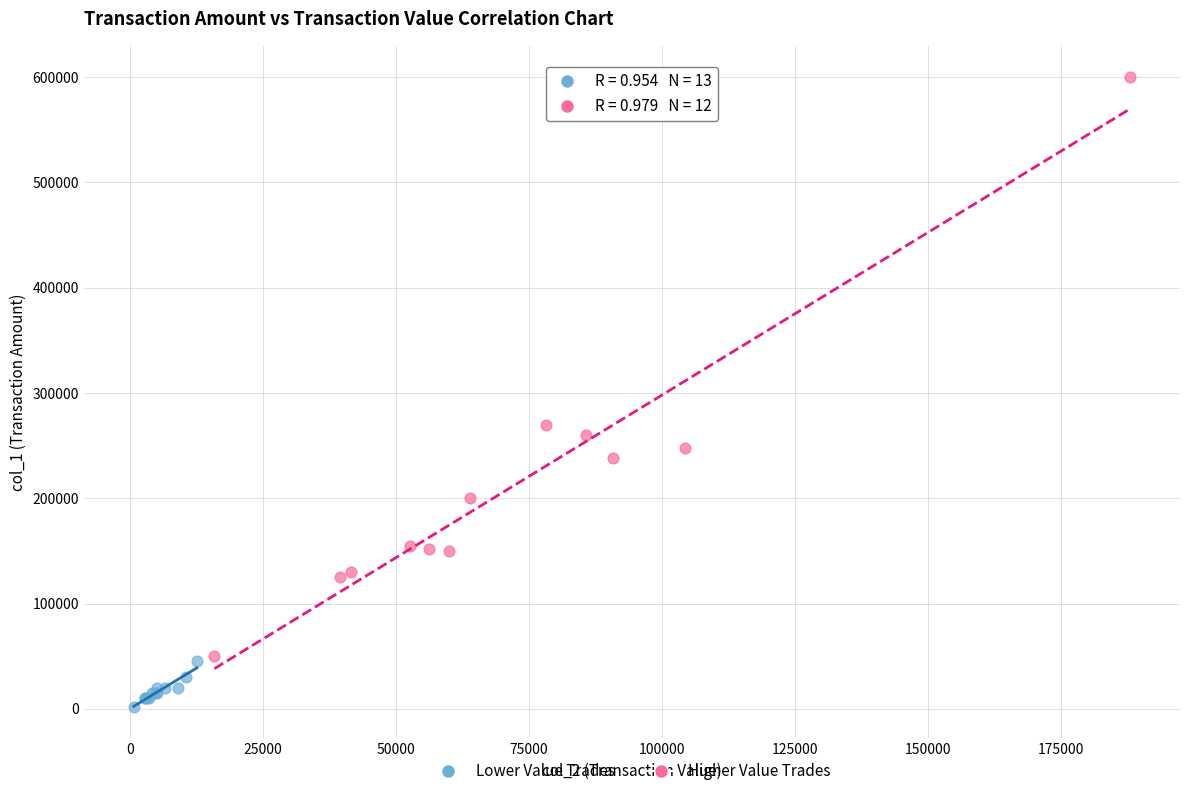

Which series contains the highest Y value?

Higher Value Trades